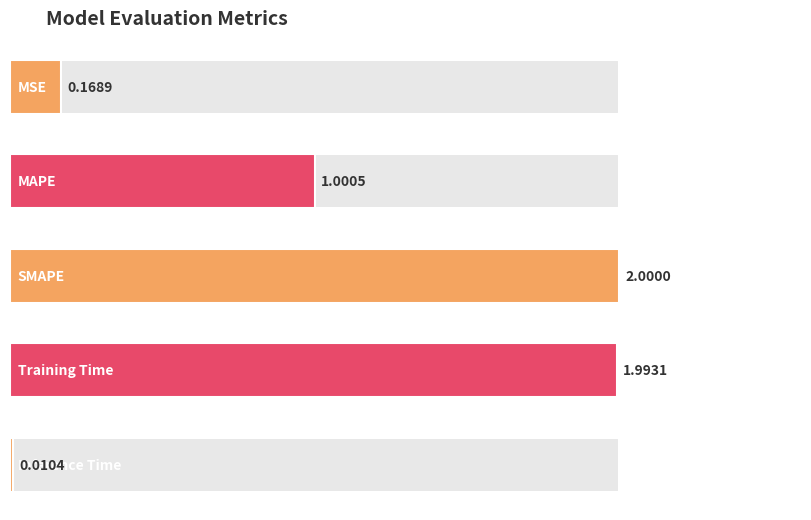

Does the chart contain stacked bars?

No